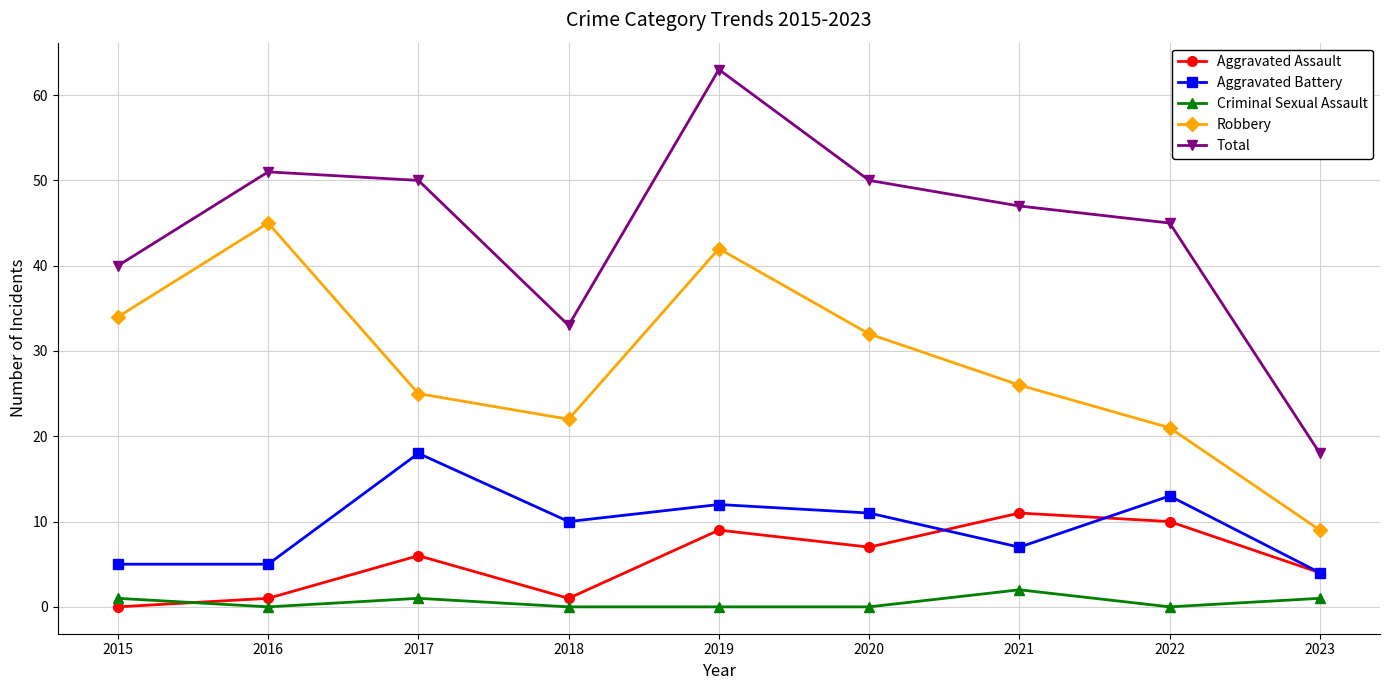

Which series has the largest total across all categories?

Total